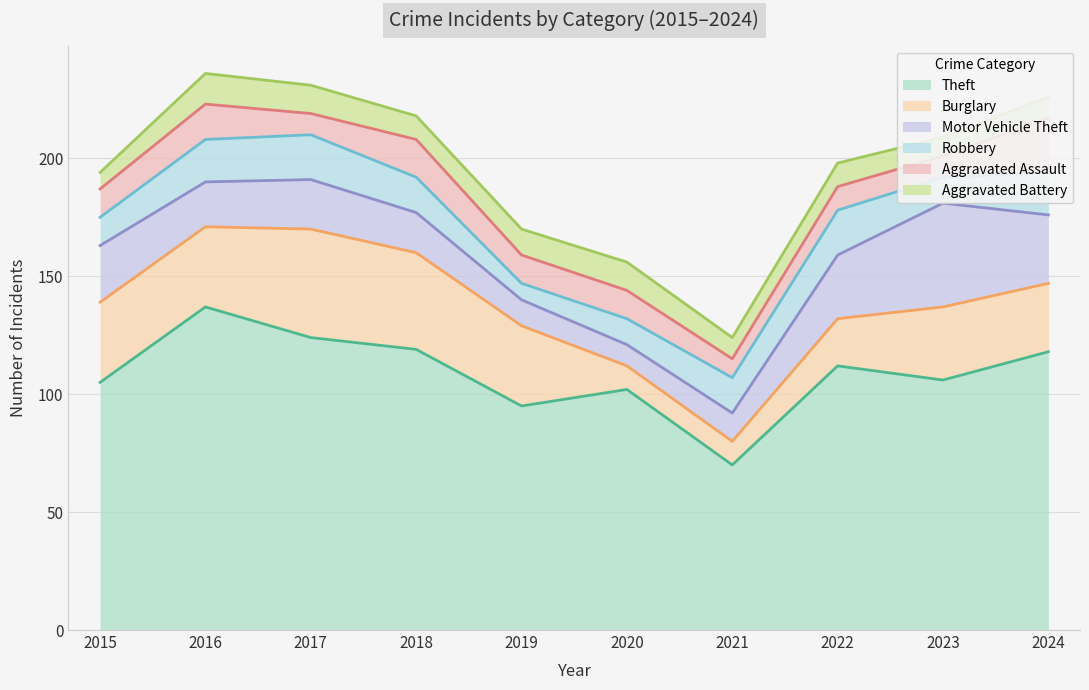

Rank the series by their maximum value, from highest to lowest.

Theft, Burglary, Motor Vehicle Theft, Aggravated Assault, Robbery, Aggravated Battery